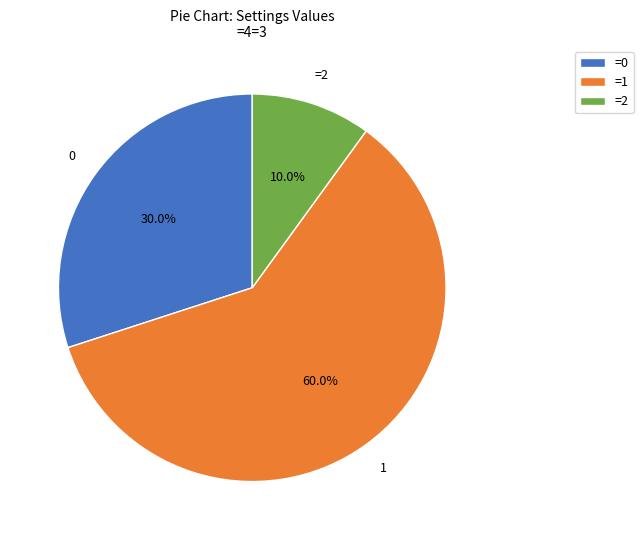

To the nearest percent, what is the difference between the largest and smallest slice percentages?

50%